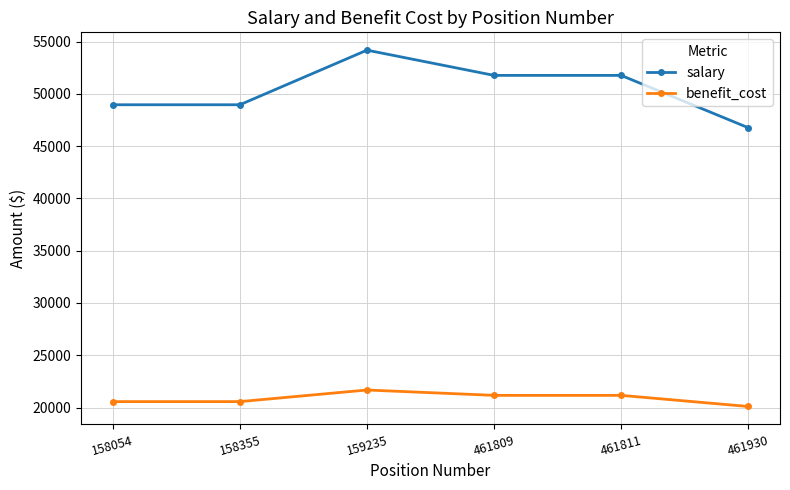

The benefit_cost series shows 20099.0 at 461930. True or false?

True